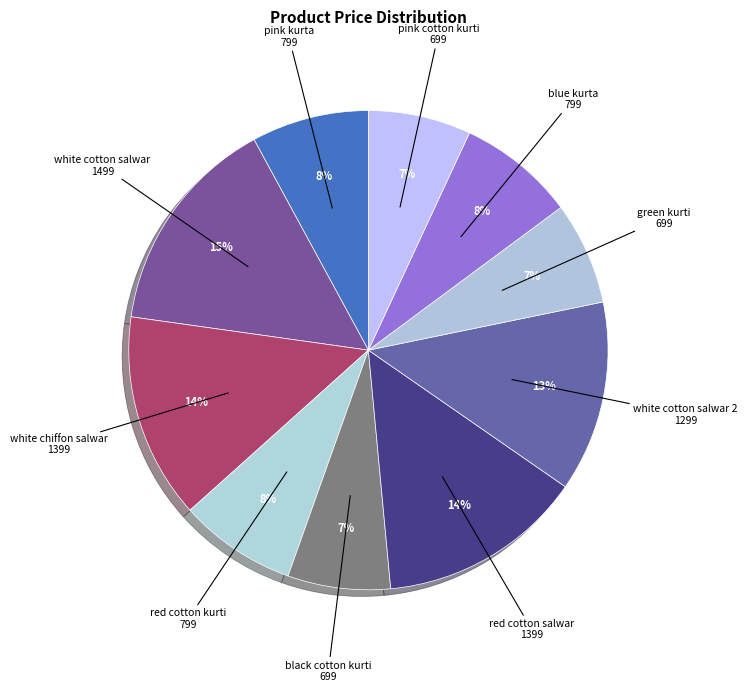

How many segments does this pie chart have?

10